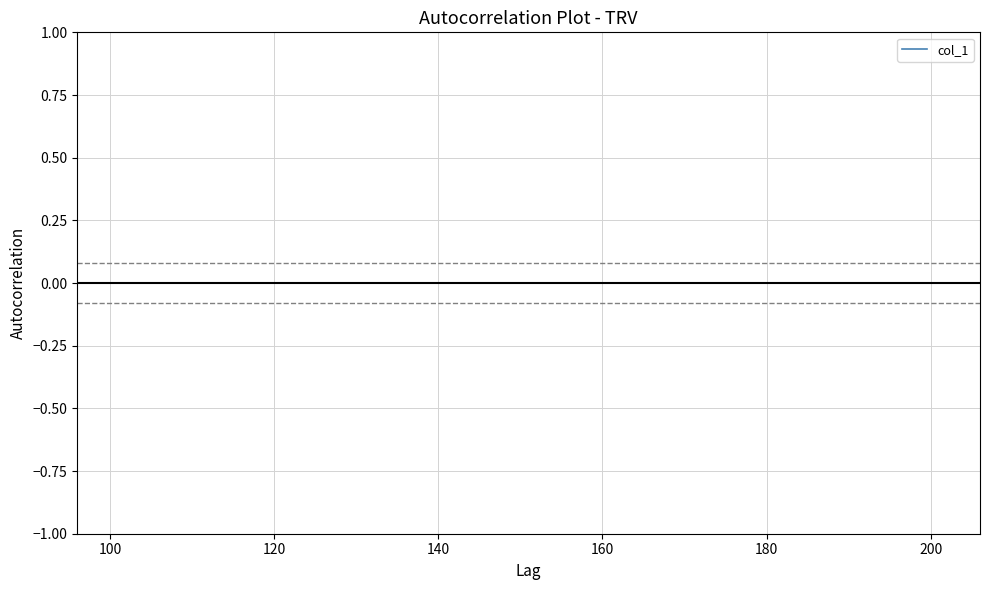

Does the chart have visible grid lines?

Yes